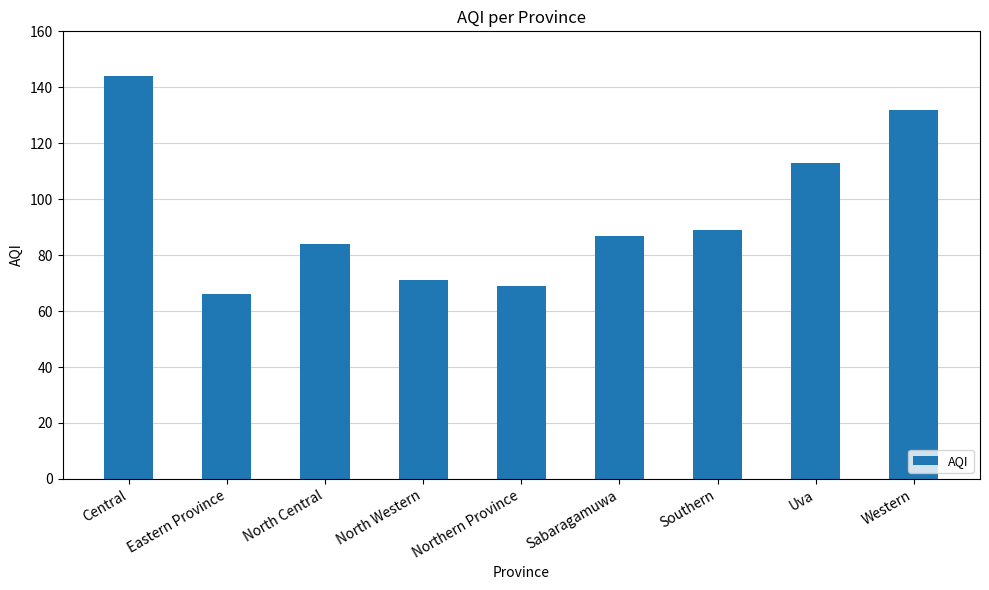

What is the change in value from North Central to Northern Province?

-15